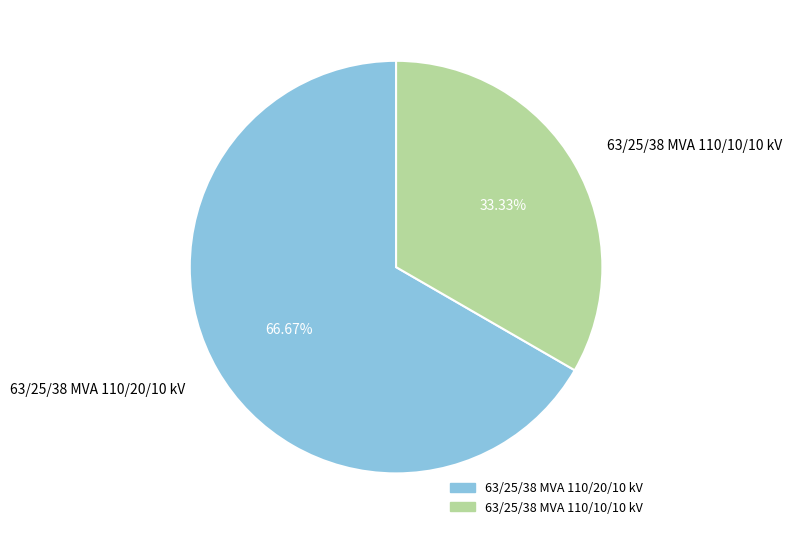

Which has a higher value, 63/25/38 MVA 110/10/10 kV or 63/25/38 MVA 110/20/10 kV?

63/25/38 MVA 110/20/10 kV